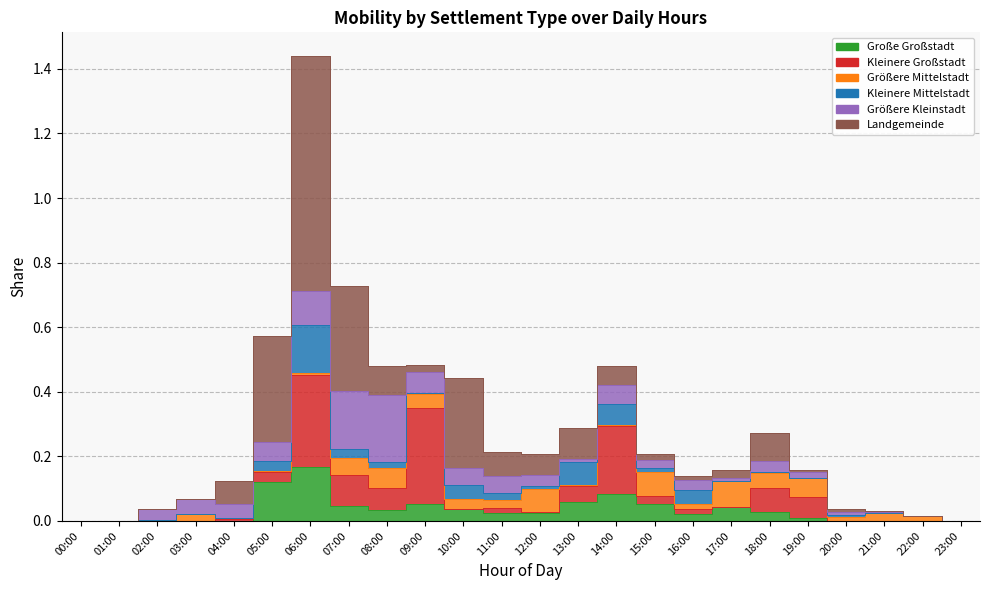

Which series has the largest range (max minus min)?

Landgemeinde